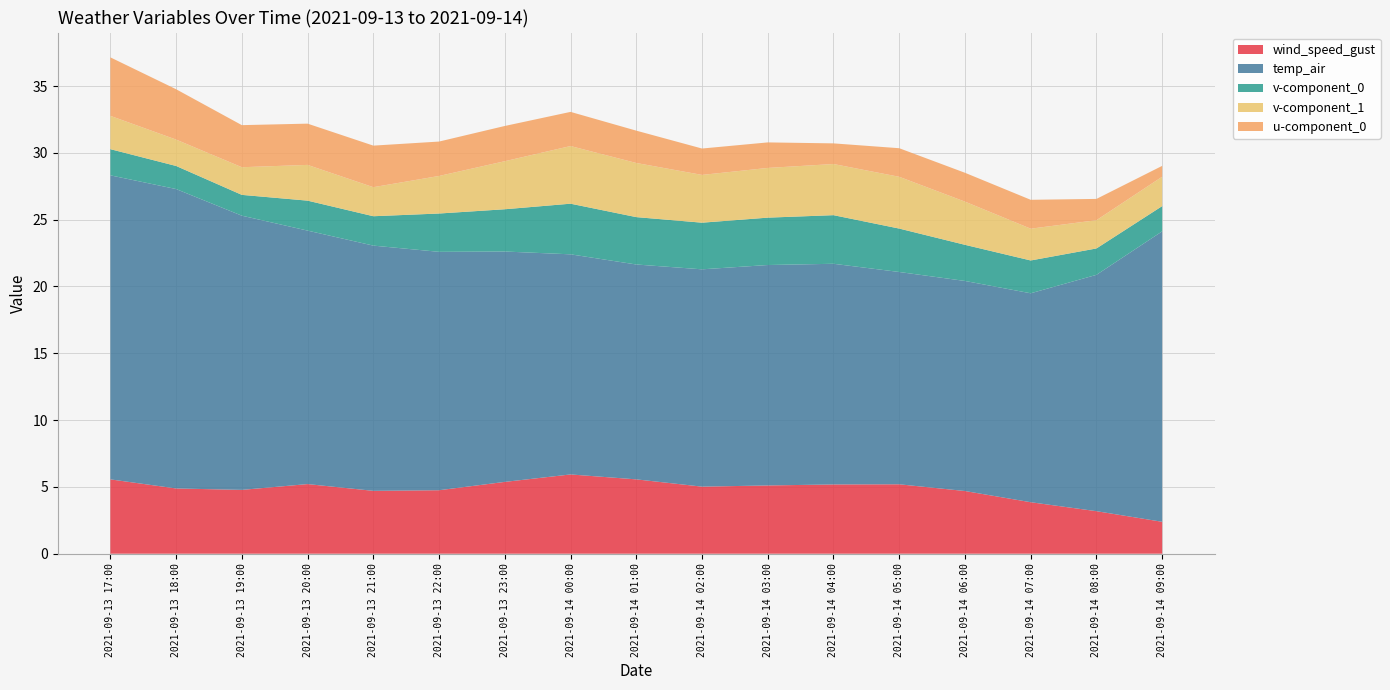

Reading right to left, transcribe all the data shown in this chart.

wind_speed_gust: 2.4	3.2	3.9	4.7	5.2	5.2	5.1	5.0	5.6	5.9	5.4	4.8	4.7	5.2	4.8	4.9	5.6
temp_air: 21.7	17.7	15.6	15.7	15.9	16.5	16.5	16.3	16.1	16.5	17.2	17.8	18.4	19.0	20.5	22.4	22.8
v-component_0: 1.9	2.0	2.5	2.7	3.2	3.6	3.5	3.5	3.5	3.8	3.2	2.9	2.2	2.2	1.6	1.7	2.0
v-component_1: 2.2	2.1	2.4	3.2	3.9	3.8	3.7	3.6	4.1	4.3	3.6	2.8	2.2	2.7	2.1	2.0	2.5
u-component_0: 0.8	1.6	2.2	2.2	2.1	1.5	1.9	2.0	2.4	2.6	2.6	2.6	3.1	3.1	3.1	3.8	4.4